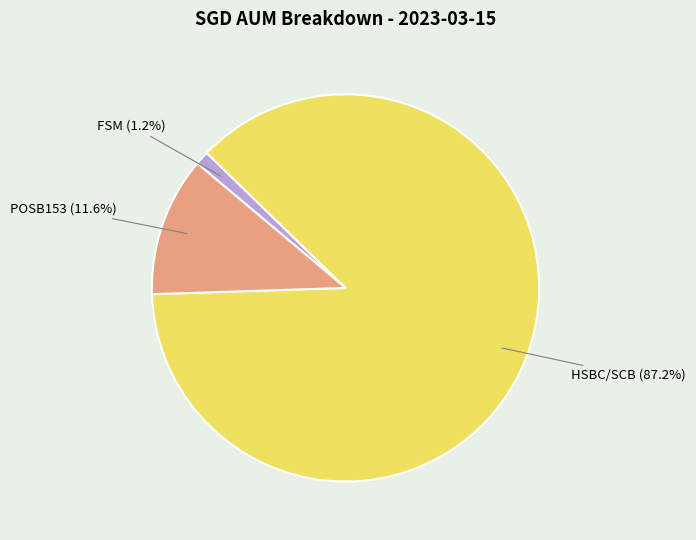

Is there any slice that represents more than half of the pie?

Yes